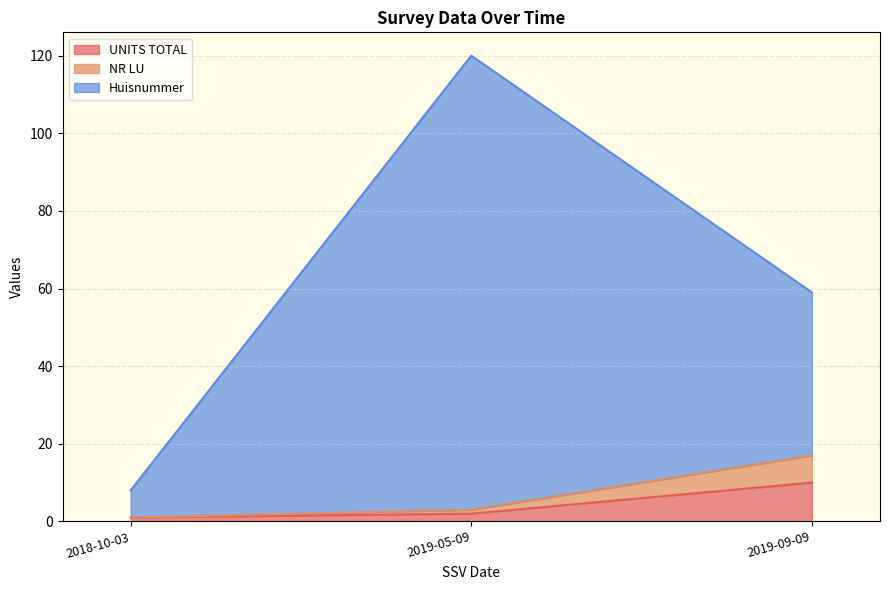

How many values in the UNITS TOTAL series exceed 2?

1